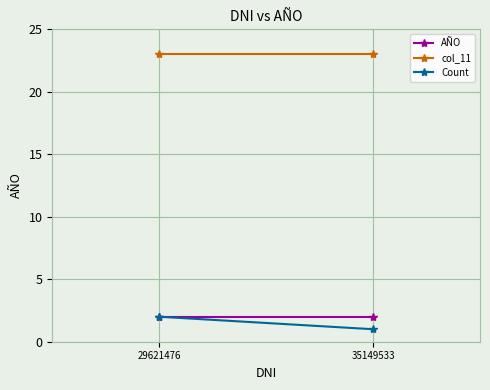

Where is Count nearest to the value 1?

35149533